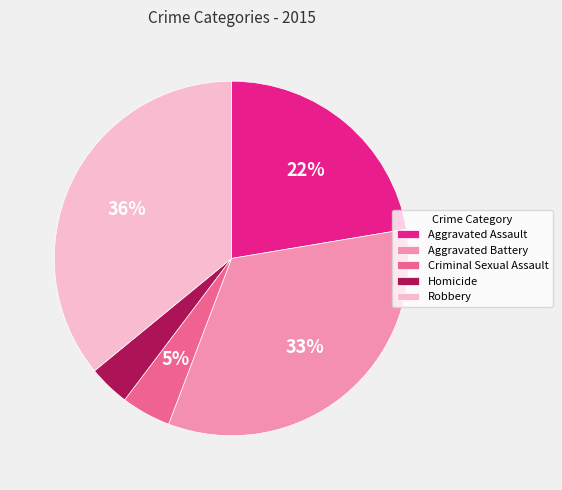

Combined, do Criminal Sexual Assault and Homicide account for over 50%?

No